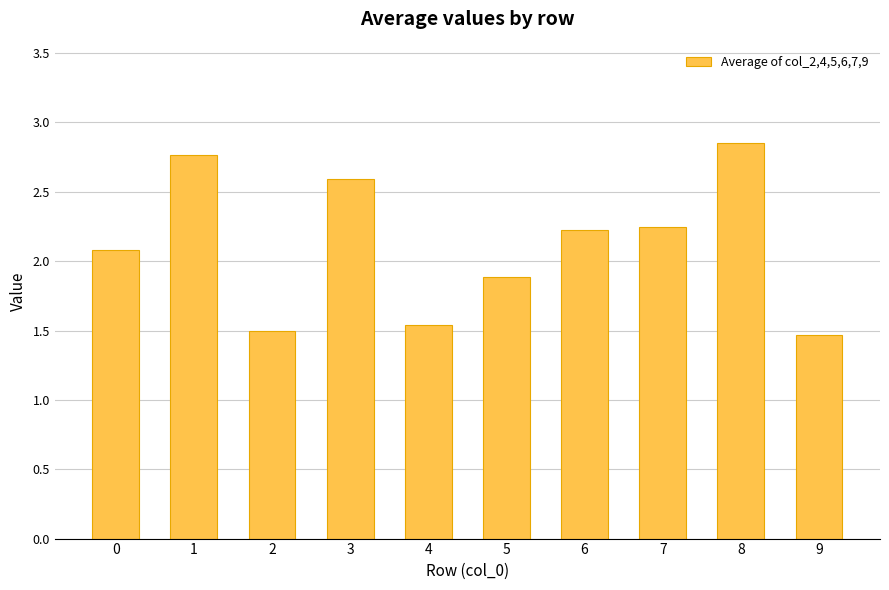

The chart shows a value of 1.5 at 4. True or false?

True